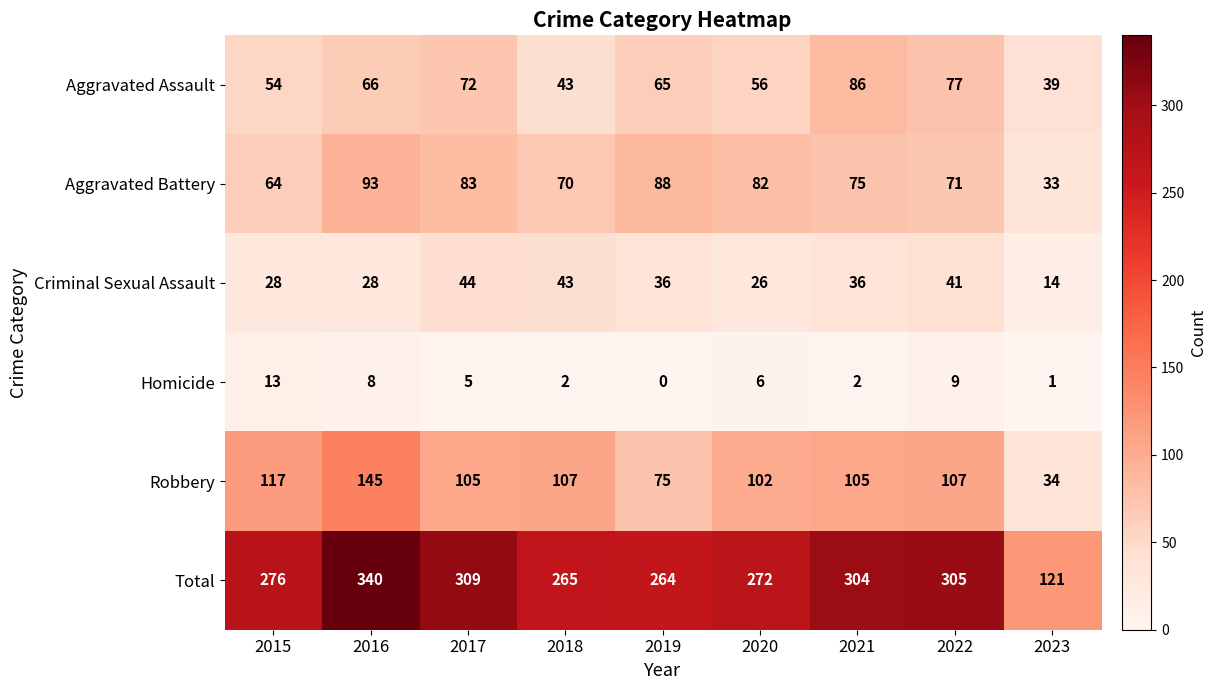

What is the difference between the maximum and minimum values in the Aggravated Battery series?

60